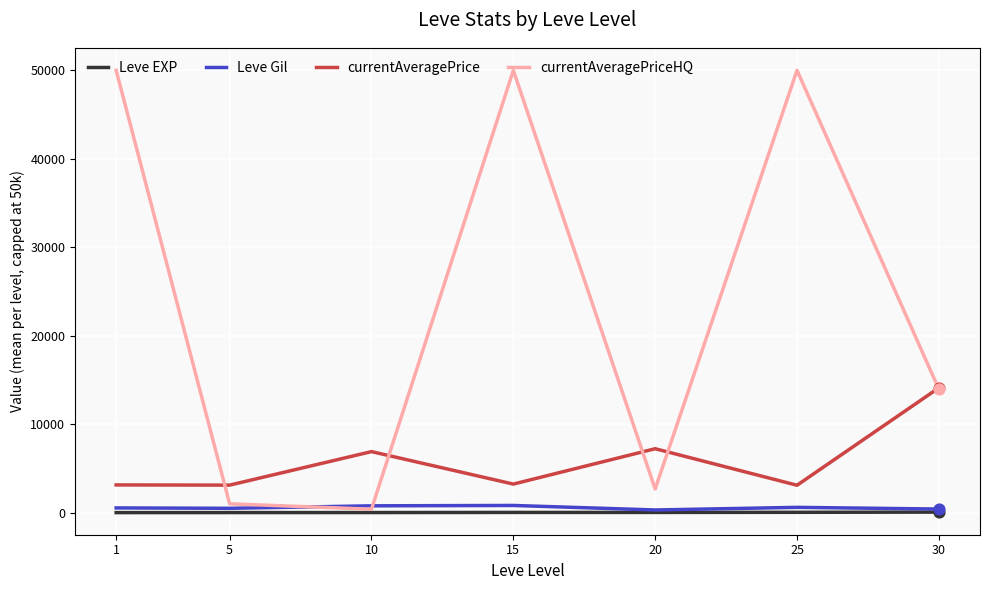

At how many categories does at least one series exceed 9038?

4